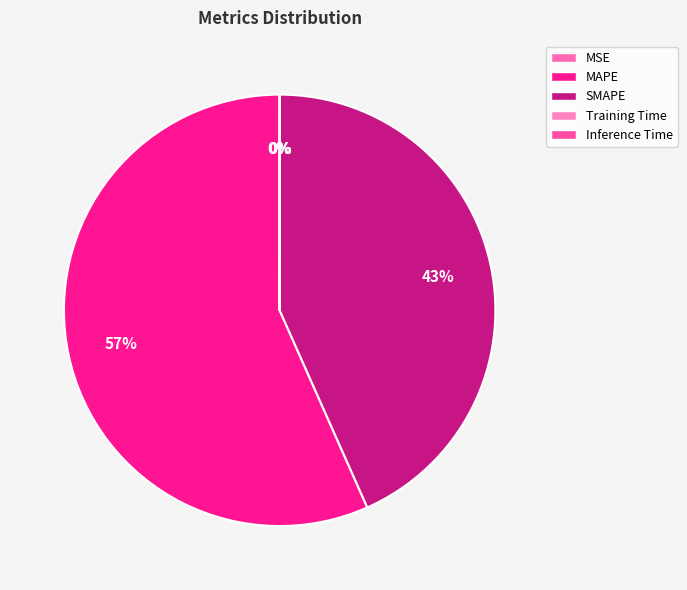

How many slices are in this pie chart?

5